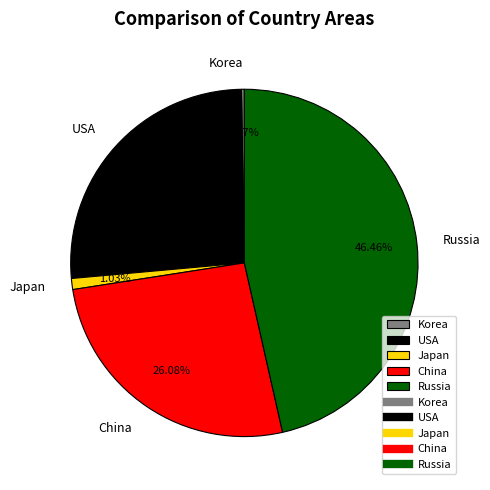

Is there a majority slice in this chart?

No